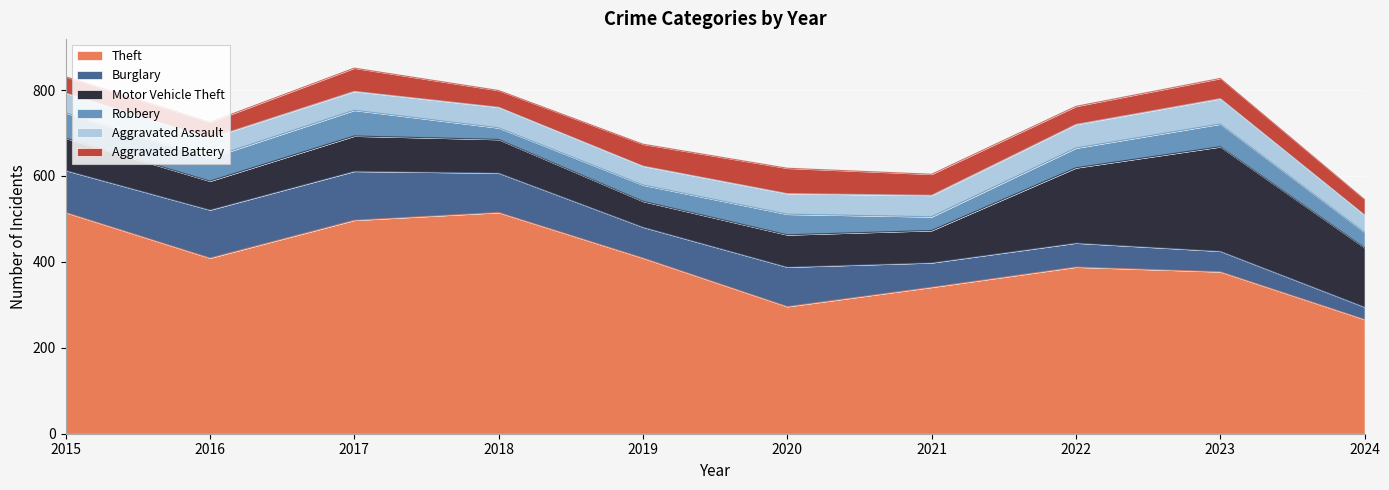

How many values in the Burglary series exceed 92?

3